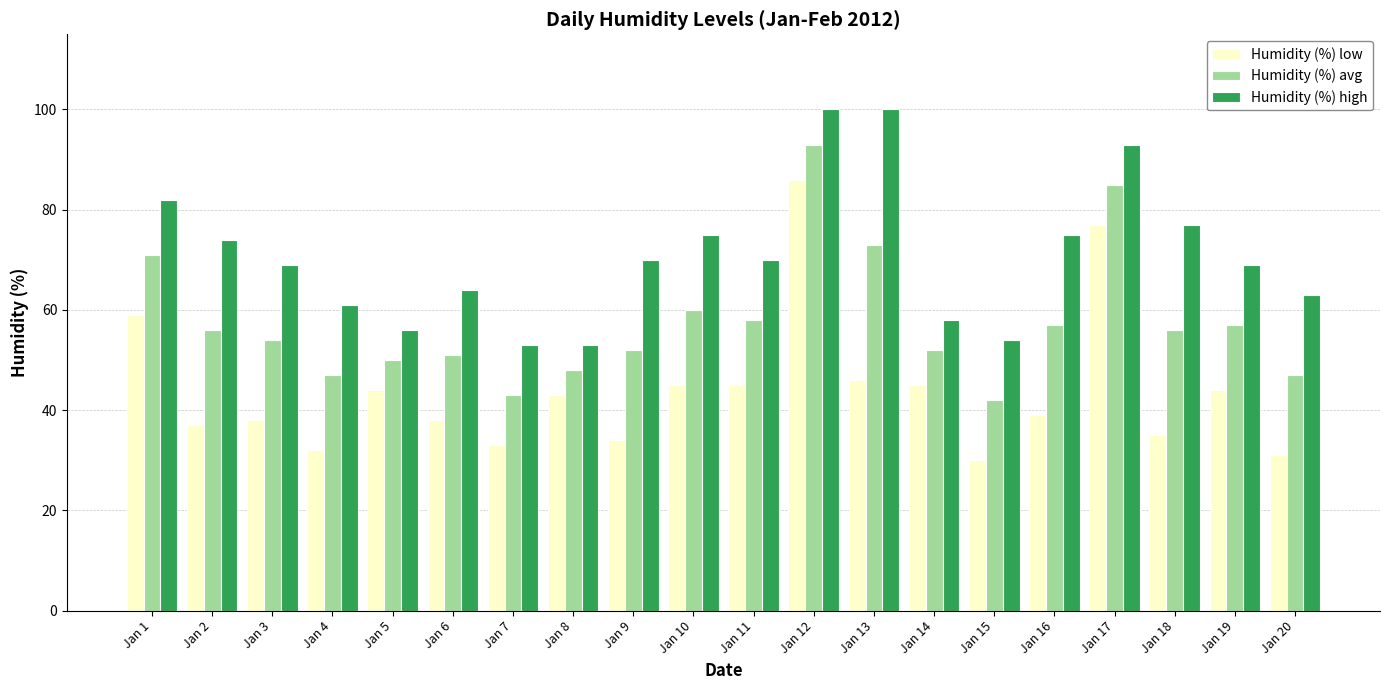

True or false: Humidity (%) low has a value of 38 at Jan 6.

True